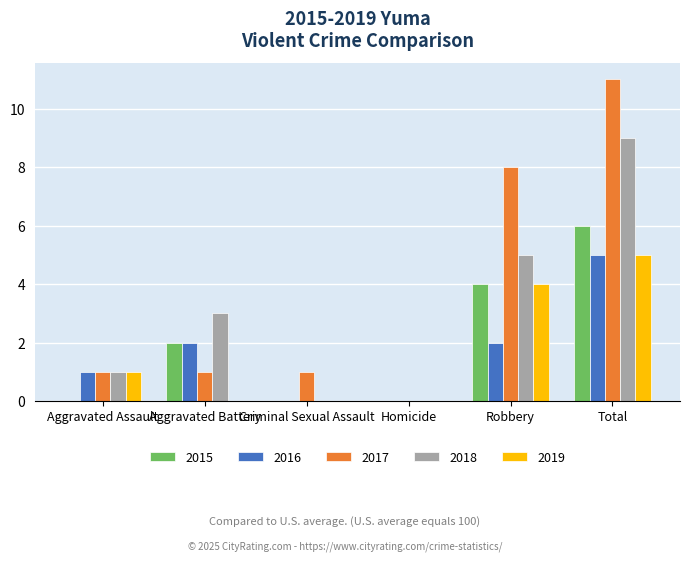

Reading left to right, transcribe all the data shown in this chart.

2015: Aggravated Assault=0	Aggravated Battery=2	Criminal Sexual Assault=0	Homicide=0	Robbery=4	Total=6
2016: Aggravated Assault=1	Aggravated Battery=2	Criminal Sexual Assault=0	Homicide=0	Robbery=2	Total=5
2017: Aggravated Assault=1	Aggravated Battery=1	Criminal Sexual Assault=1	Homicide=0	Robbery=8	Total=11
2018: Aggravated Assault=1	Aggravated Battery=3	Criminal Sexual Assault=0	Homicide=0	Robbery=5	Total=9
2019: Aggravated Assault=1	Aggravated Battery=0	Criminal Sexual Assault=0	Homicide=0	Robbery=4	Total=5